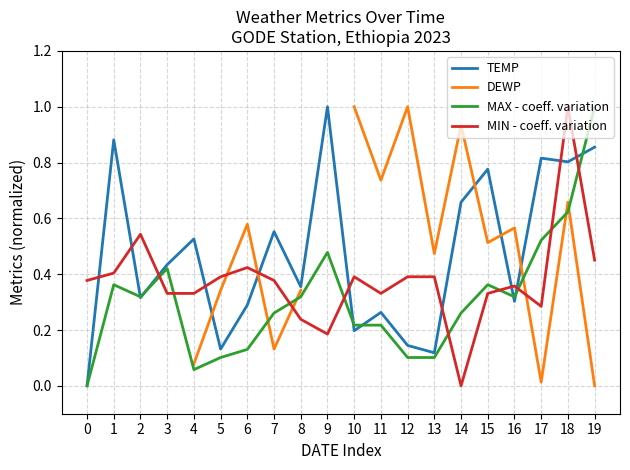

Is it true that MAX - coeff. variation equals 0.0 at 6?

False